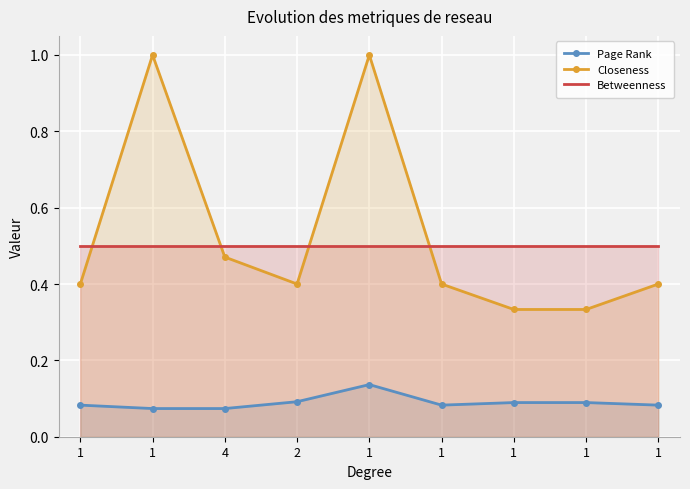

Between 1 and 4, which series saw the biggest shift?

Closeness